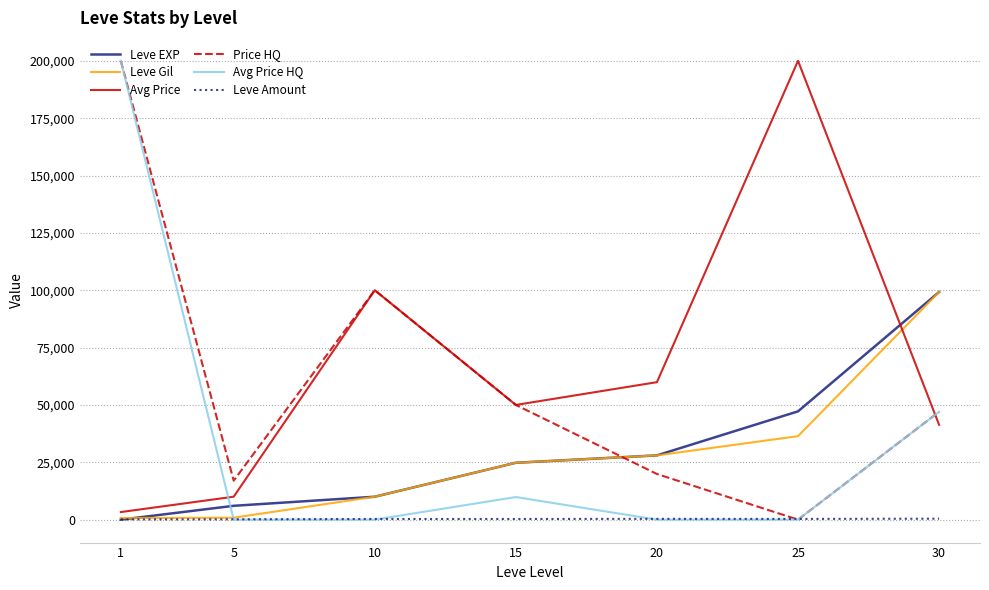

Is the value of Avg Price HQ at 1 greater than the value of Leve EXP at 1?

Yes